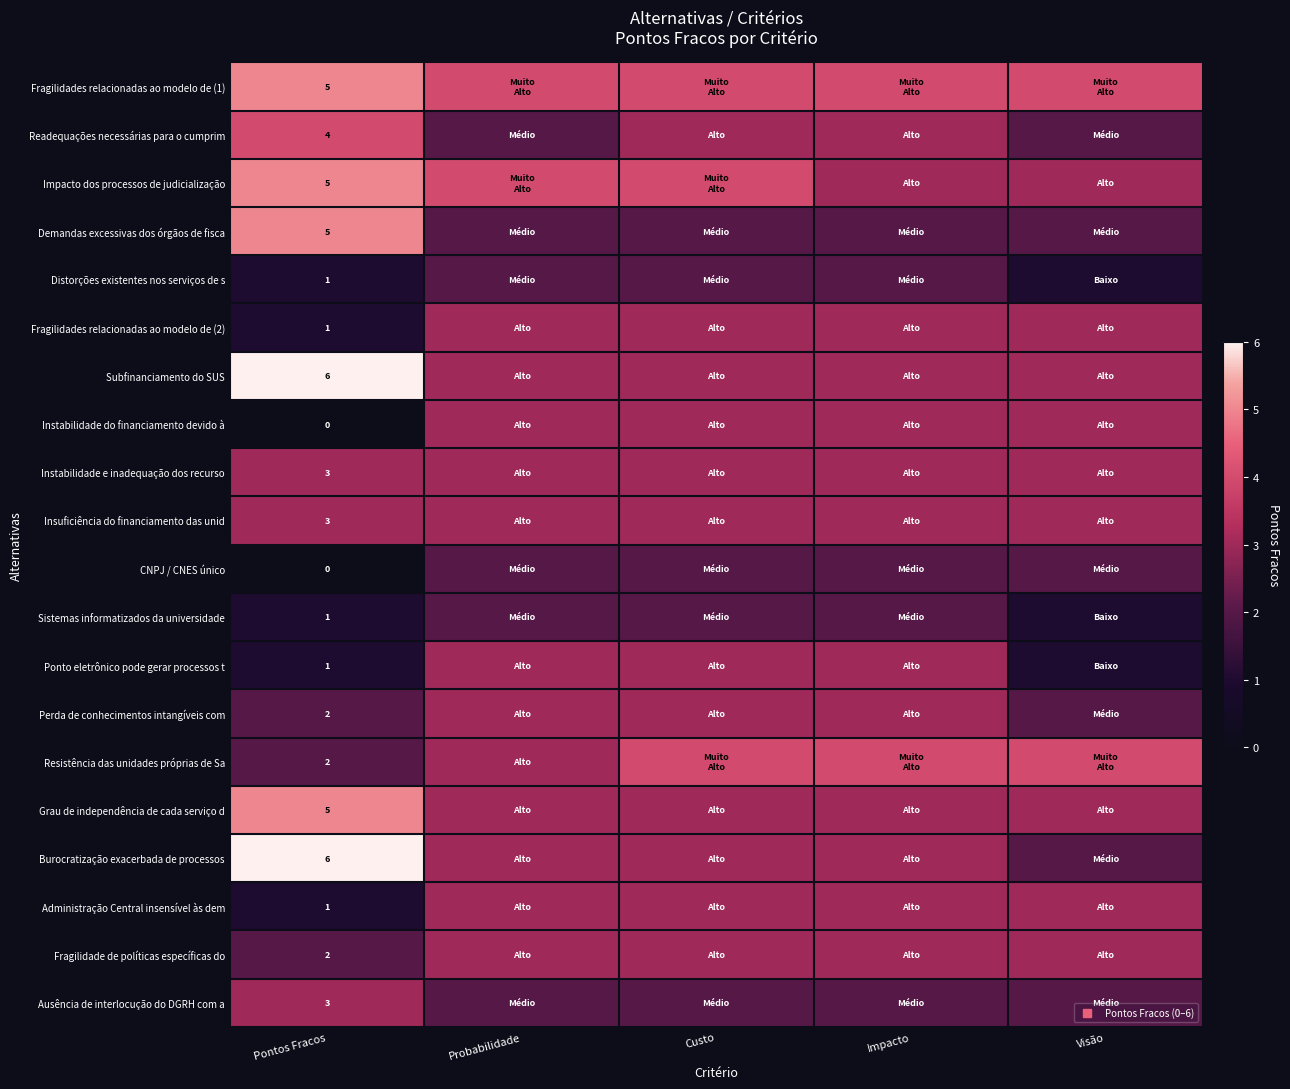

What is the total value across all series at Pontos Fracos?

56